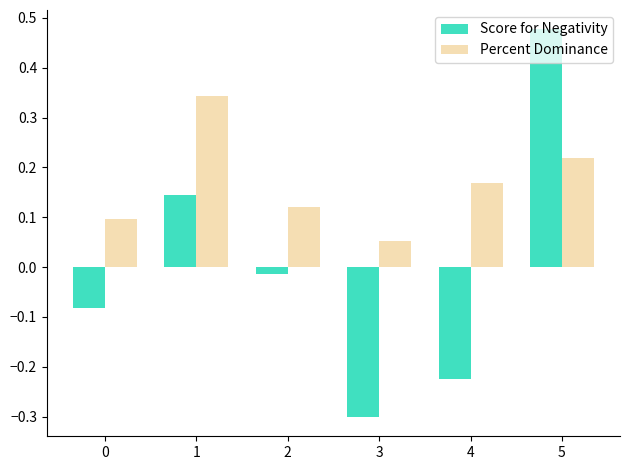

What is the total value across all series at 5?

0.7